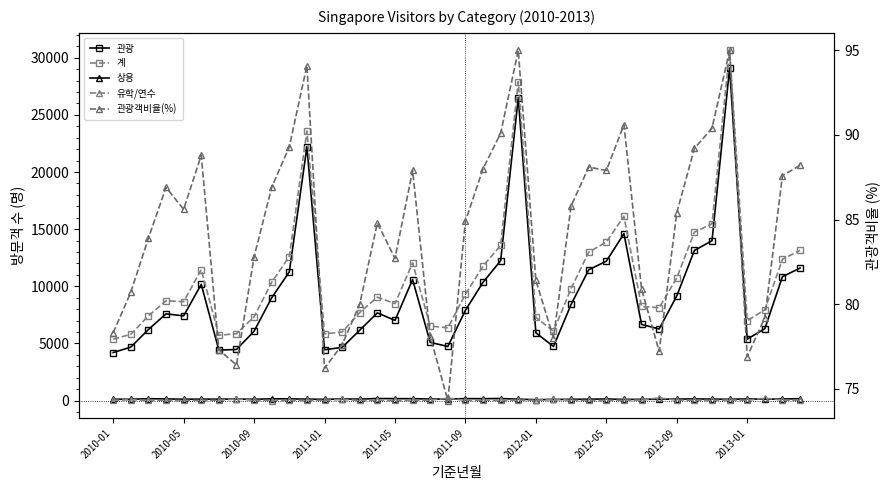

The value of 관광객비율(%) at 22 is 90.1. True or false?

True